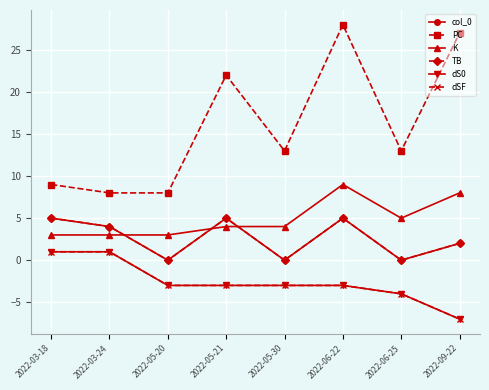

Rank the series by their maximum value, from highest to lowest.

PC, K, col_0, TB, dS0, dSF